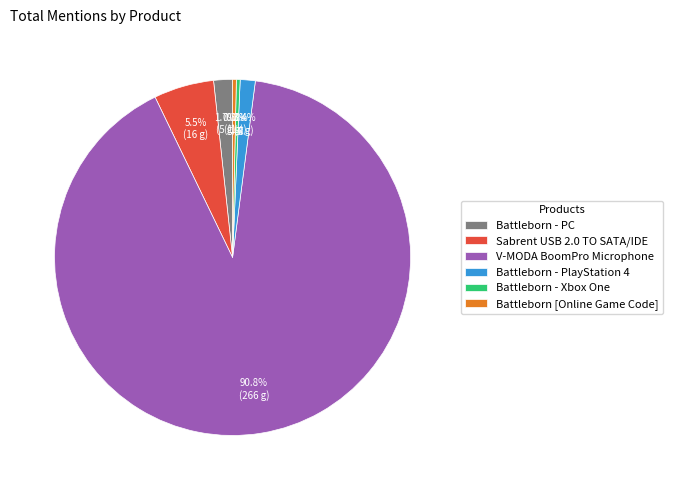

Approximately how many times larger is the value at Battleborn - PlayStation 4 compared to Battleborn [Online Game Code]?

4.0